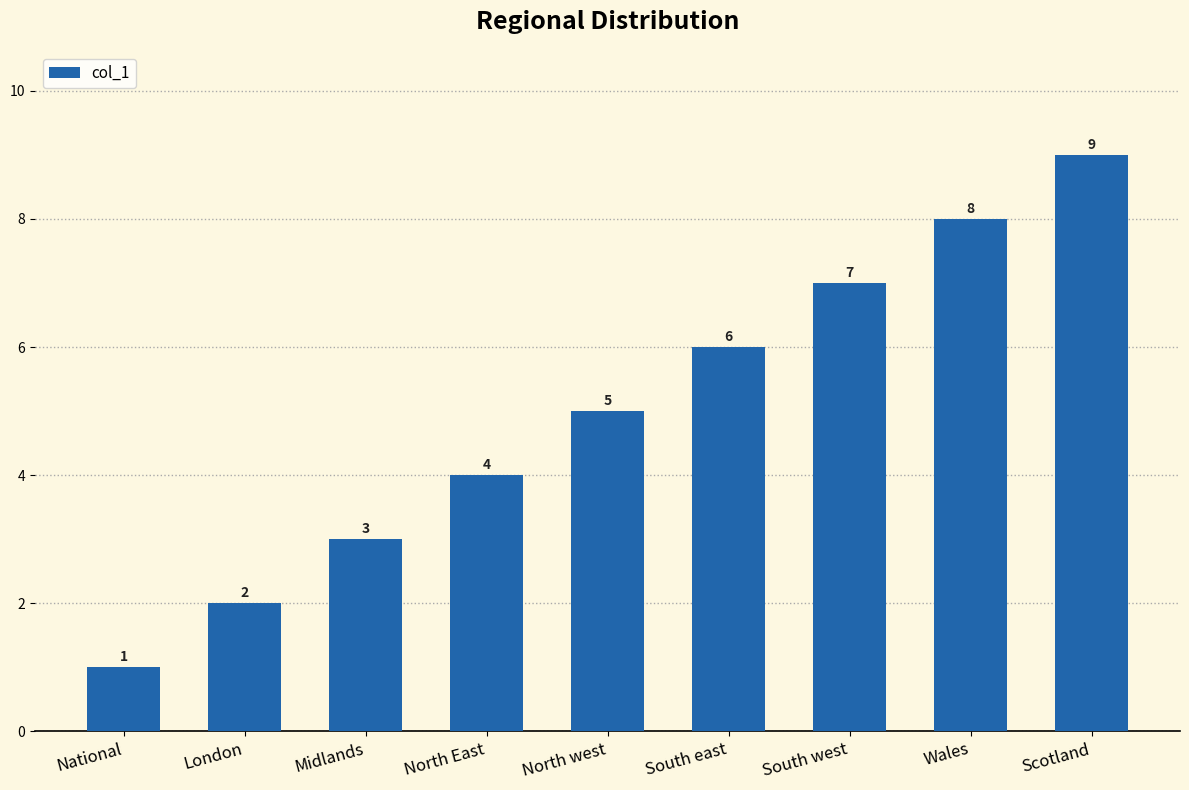

The value at South west is 1. True or false?

False